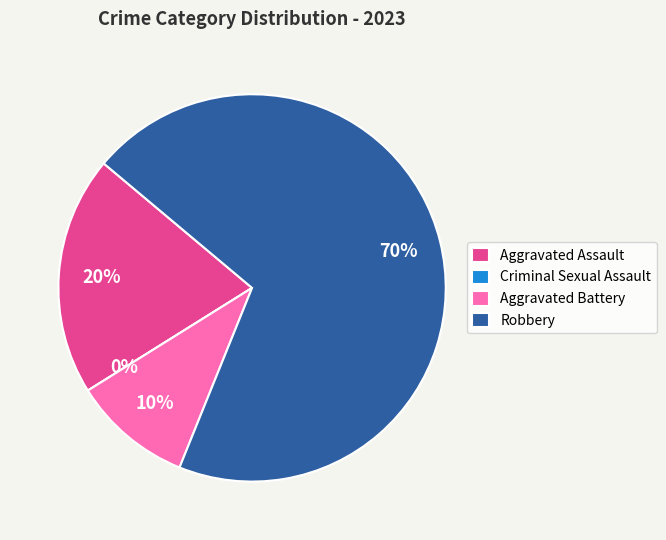

Which has a higher value, Aggravated Battery or Robbery?

Robbery